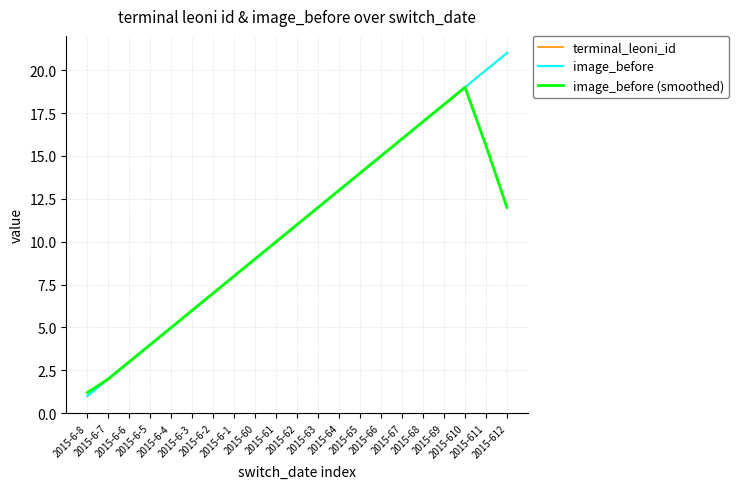

True or false: image_before (smoothed) has a value of 6.0 at 2015-6-3.

True